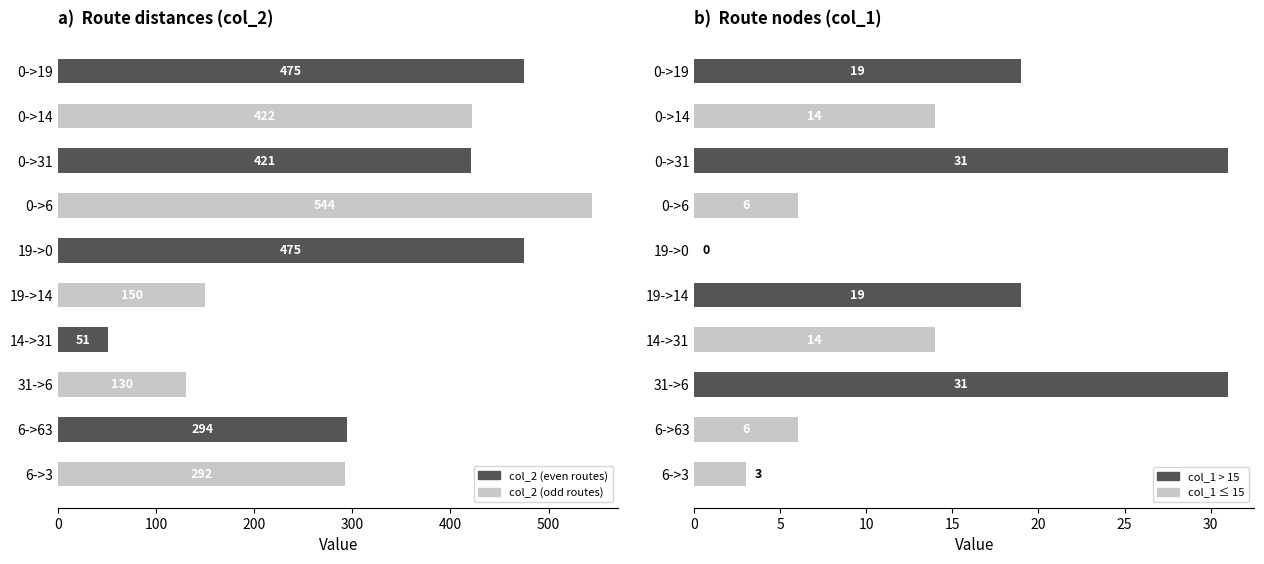

List the series in order of their peak value, highest first.

col_2, col_1